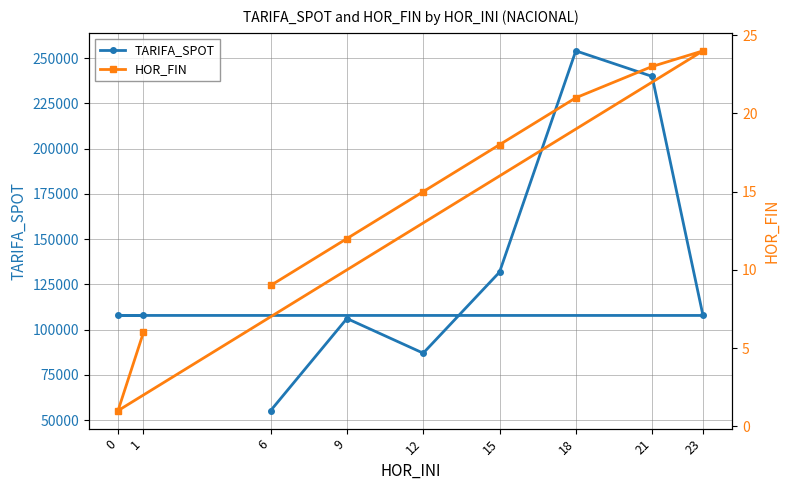

Is it true that HOR_FIN equals 12.0 at 9?

True